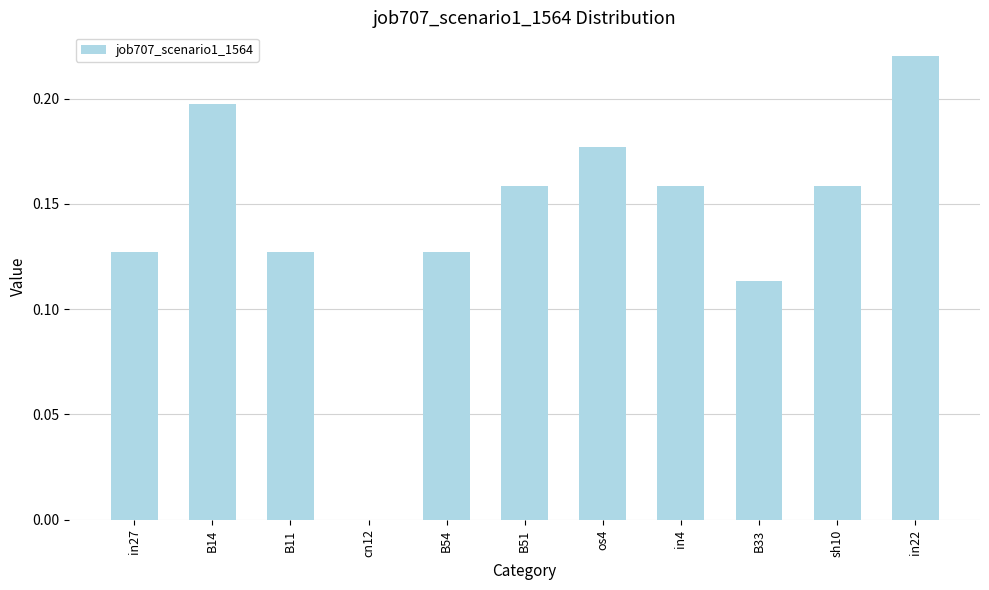

Which label corresponds to the largest value in the chart?

in22